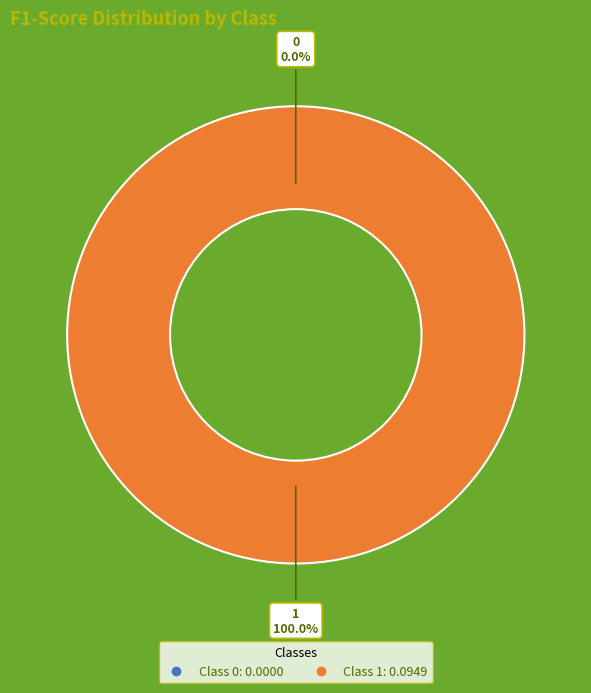

Is it true that 0 is 12% of the pie?

False